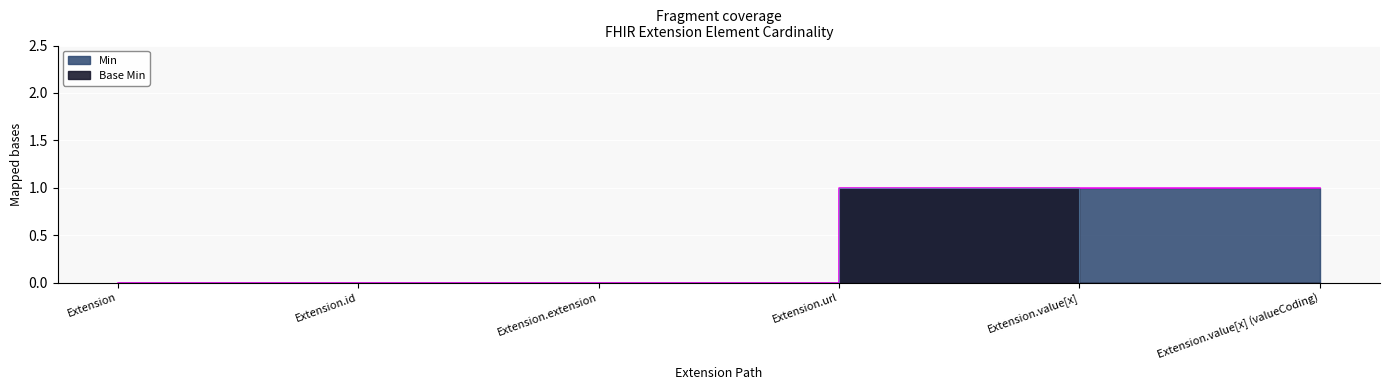

How many values in the Min series are below 1?

3